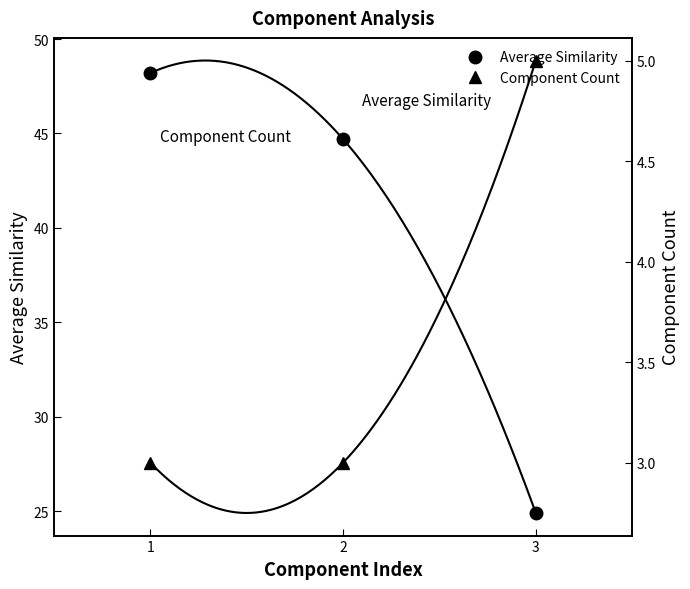

Rank the series by their average value, from lowest to highest.

Component Count, Average Similarity